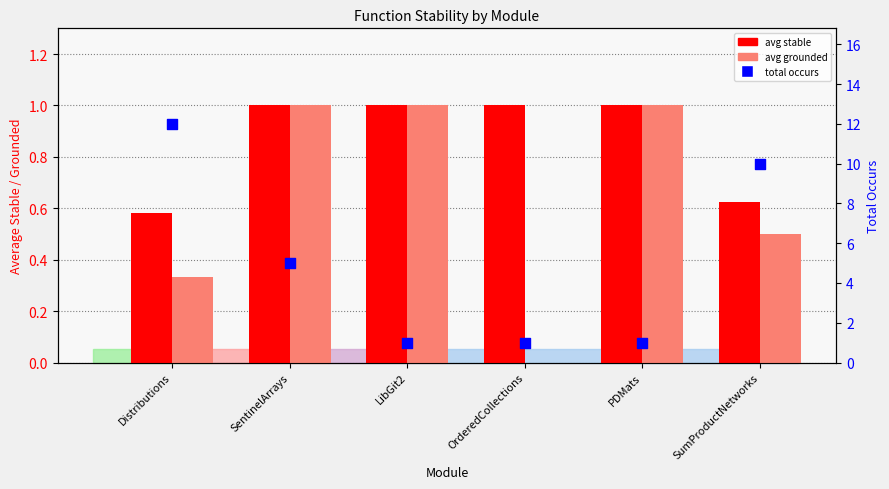

At which category is the sum across all series the highest?

Distributions